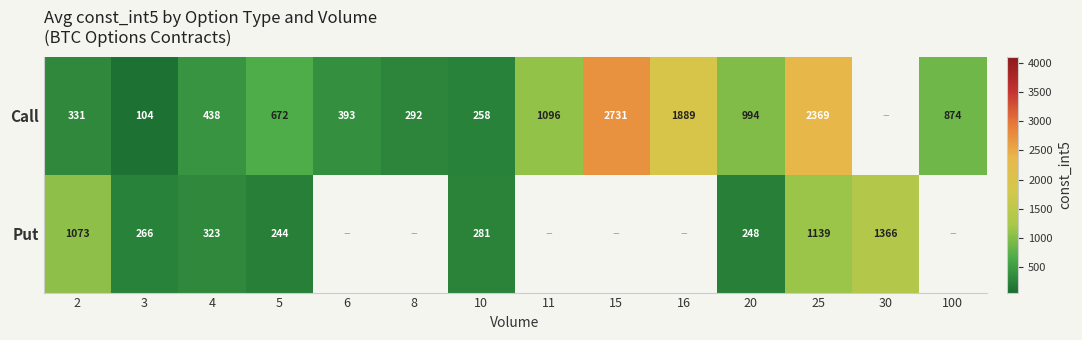

Rank the series at 3 from highest to lowest value.

Put, Call